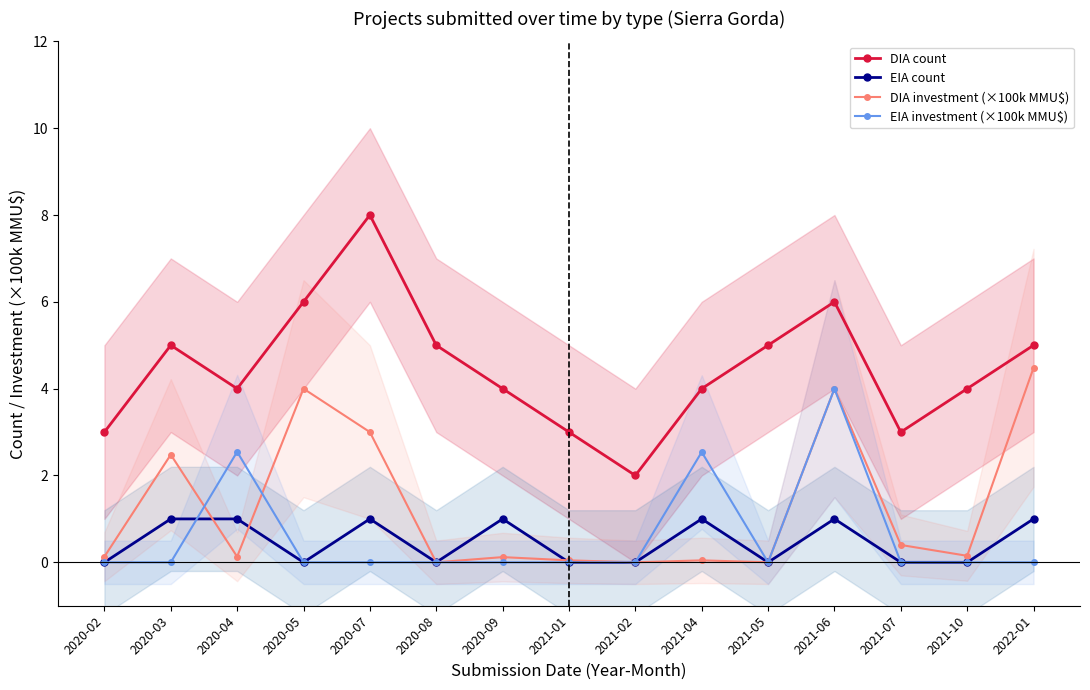

What is the maximum value for EIA investment (×100k MMU$)?

4.0